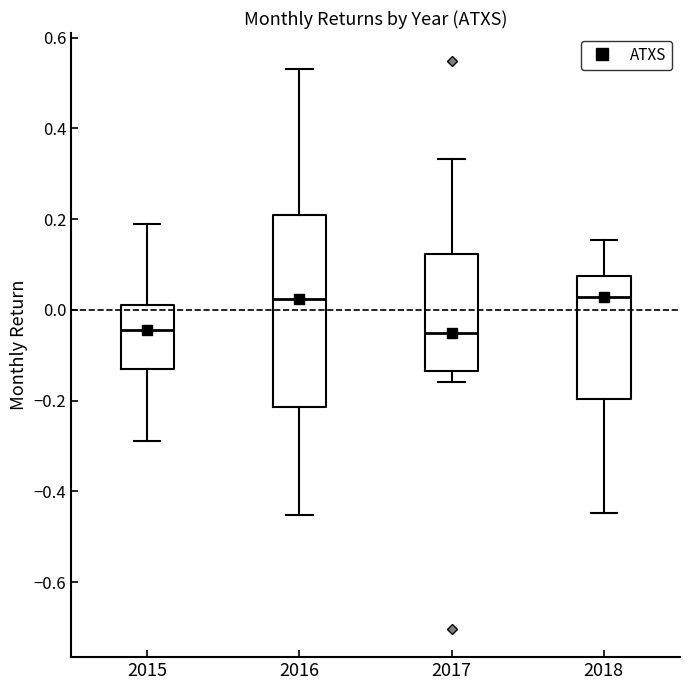

Where does the lower whisker of the box at x = 2017 end on the y-axis? The values are not printed on the chart, so give them approximately, as read against the axis.

-0.16